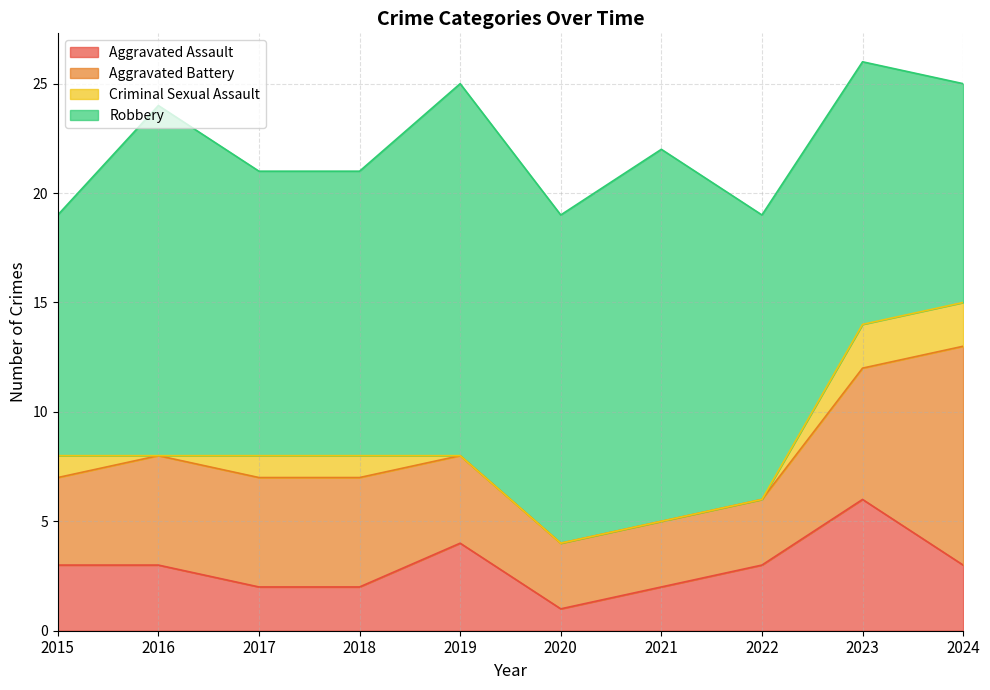

List the series in order of their peak value, highest first.

Robbery, Aggravated Battery, Aggravated Assault, Criminal Sexual Assault